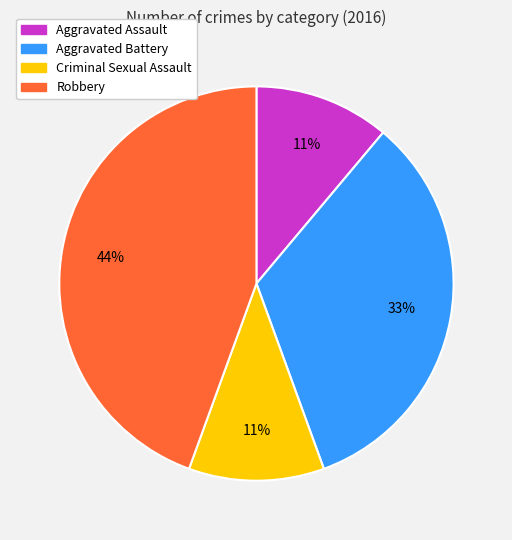

To the nearest percent, what is the difference between the largest and smallest slice percentages?

33%